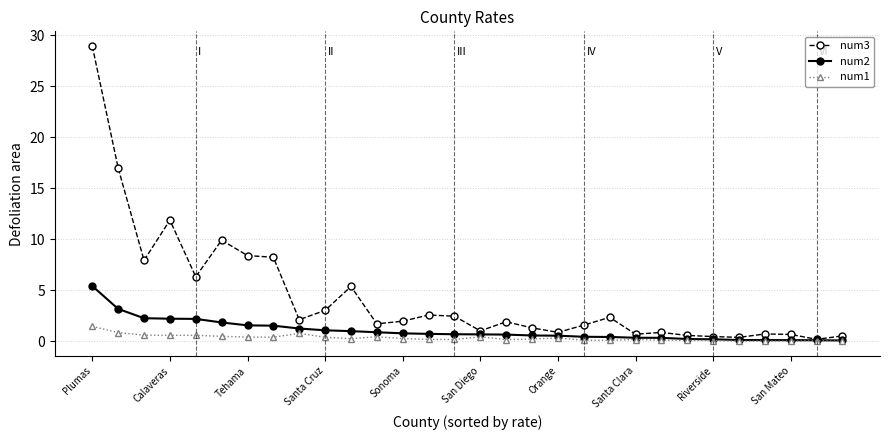

True or false: num1 has more than 1 points higher than both neighbors.

True